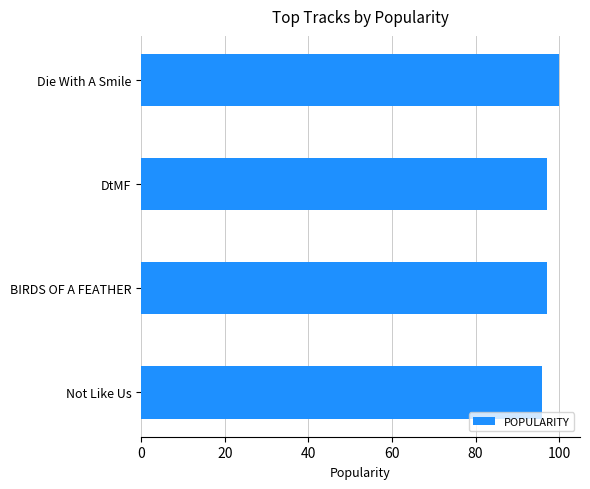

Read the value at Not Like Us.

96